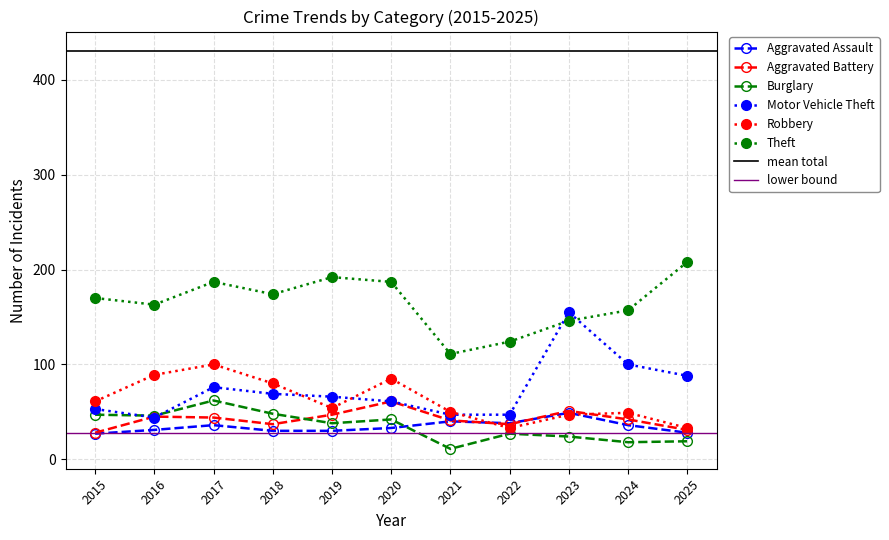

Reading left to right, list all the values displayed in this chart.

Aggravated Assault: 2015=27	2016=31	2017=36	2018=30	2019=30	2020=33	2021=40	2022=38	2023=49	2024=36	2025=28
Aggravated Battery: 2015=28	2016=45	2017=44	2018=37	2019=47	2020=61	2021=41	2022=37	2023=51	2024=42	2025=31
Burglary: 2015=47	2016=46	2017=62	2018=48	2019=38	2020=42	2021=11	2022=27	2023=24	2024=18	2025=19
Motor Vehicle Theft: 2015=53	2016=44	2017=76	2018=69	2019=66	2020=61	2021=47	2022=47	2023=155	2024=100	2025=88
Robbery: 2015=61	2016=89	2017=100	2018=80	2019=54	2020=85	2021=50	2022=33	2023=47	2024=49	2025=33
Theft: 2015=170	2016=163	2017=187	2018=174	2019=192	2020=187	2021=111	2022=124	2023=146	2024=157	2025=208